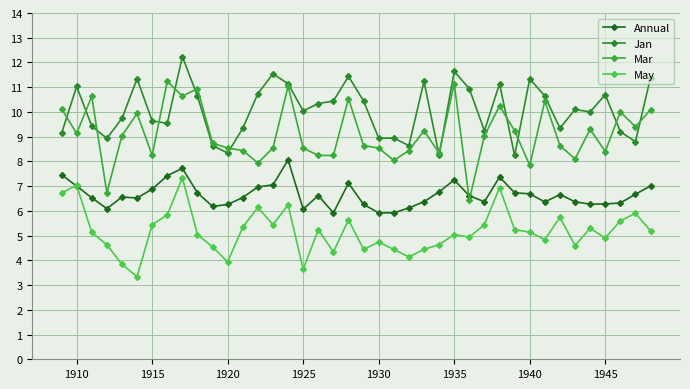

Reading right to left, extract all data points from this chart.

Annual: 7.0	6.7	6.3	6.3	6.3	6.4	6.7	6.4	6.7	6.7	7.4	6.4	6.6	7.2	6.8	6.4	6.1	5.9	5.9	6.3	7.1	5.9	6.6	6.1	8.1	7.0	7.0	6.5	6.3	6.2	6.7	7.7	7.4	6.9	6.5	6.6	6.1	6.5	7.0	7.5
Jan: 11.4	8.8	9.2	10.7	10.0	10.1	9.3	10.6	11.3	8.2	11.1	9.2	10.9	11.6	8.2	11.2	8.6	8.9	8.9	10.4	11.4	10.4	10.3	10.0	11.1	11.5	10.7	9.3	8.3	8.6	10.6	12.2	9.5	9.6	11.3	9.7	8.9	9.4	11.0	9.1
Mar: 10.1	9.4	10.0	8.4	9.3	8.1	8.6	10.4	7.8	9.2	10.2	9.0	6.4	11.1	8.3	9.2	8.4	8.0	8.5	8.6	10.5	8.2	8.2	8.5	11.0	8.5	7.9	8.4	8.5	8.7	10.9	10.6	11.2	8.2	9.9	9.0	6.7	10.6	9.1	10.1
May: 5.2	5.9	5.6	4.9	5.3	4.6	5.7	4.8	5.1	5.2	6.9	5.4	4.9	5.0	4.6	4.4	4.1	4.4	4.7	4.4	5.6	4.3	5.2	3.6	6.2	5.4	6.1	5.3	3.9	4.5	5.0	7.3	5.8	5.4	3.3	3.8	4.6	5.1	7.0	6.7